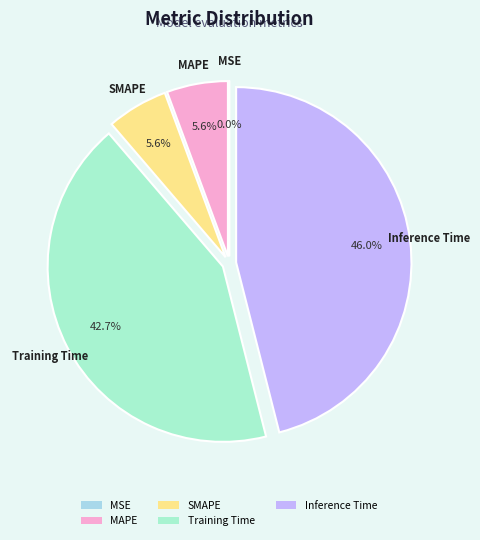

Is the sum of MAPE and SMAPE greater than half?

No